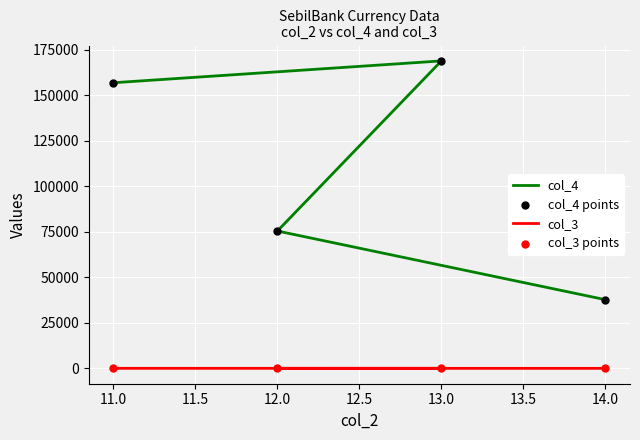

Which series reaches the minimum Y coordinate?

col_3